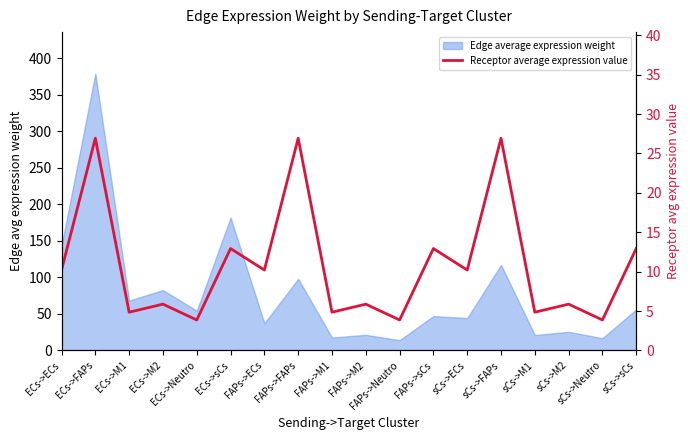

Where does the data first go above 10?

ECs->ECs